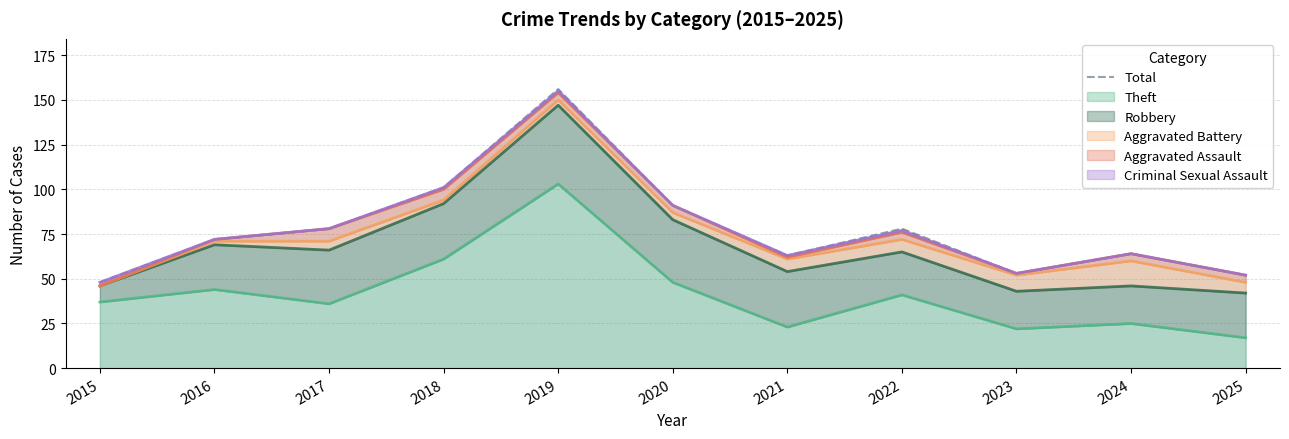

At which category does the chart reach its peak across all series?

2019